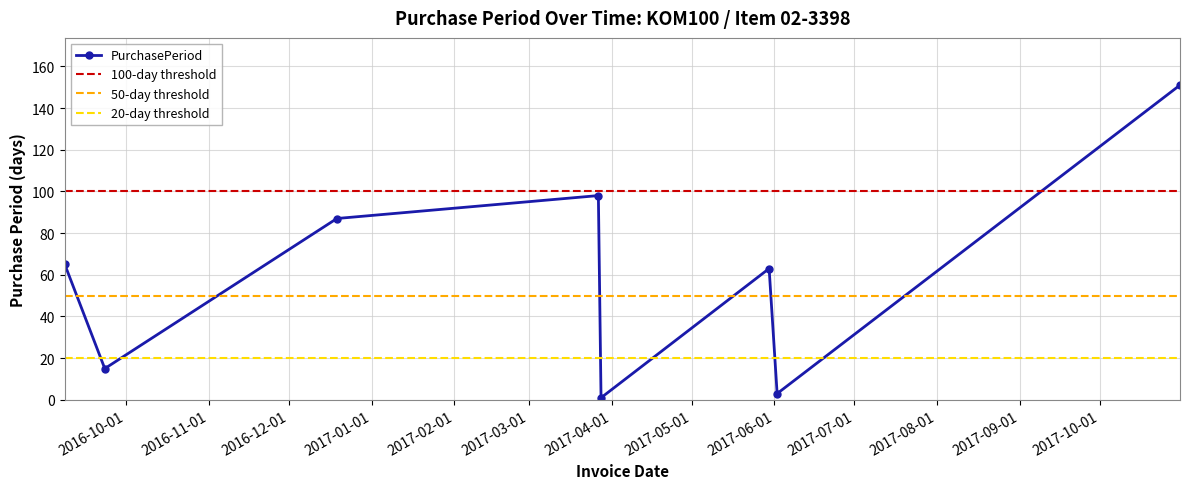

At which category does the chart reach its peak across all series?

2017-10-31